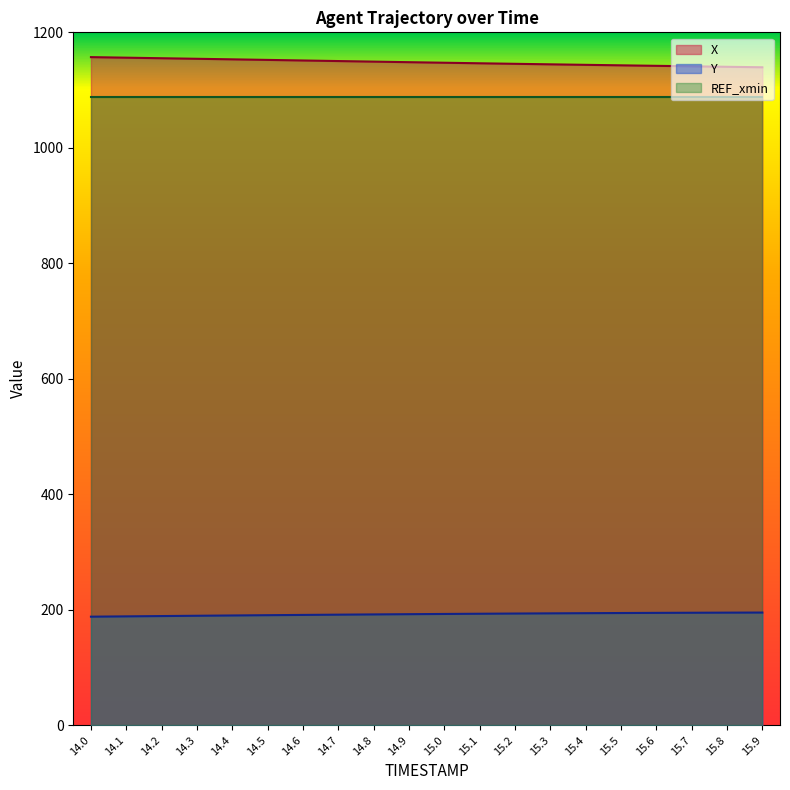

How many lines are shown in the chart?

3